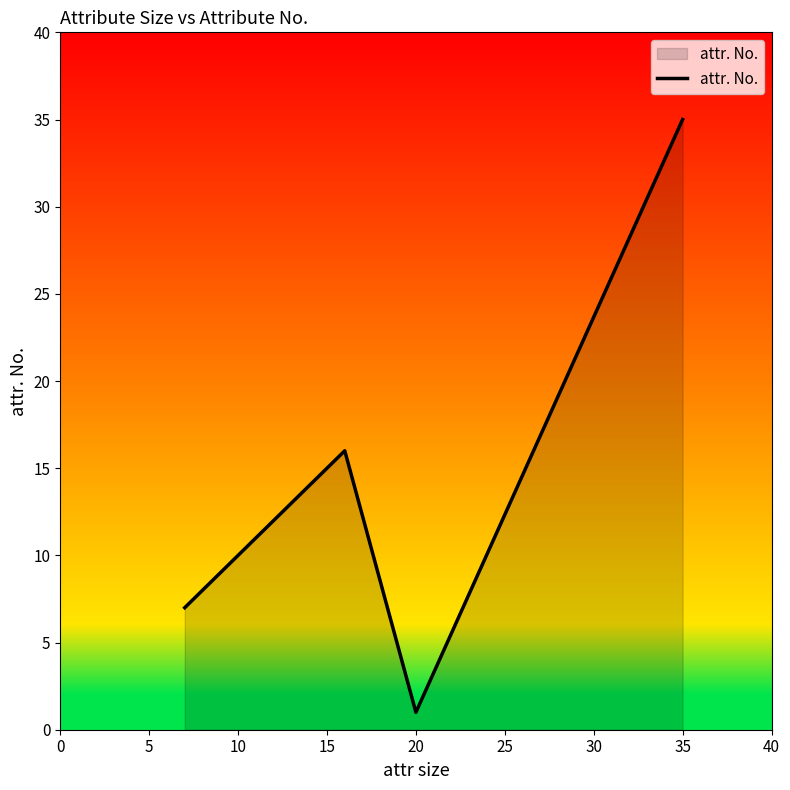

Count the number of data series in this chart.

1